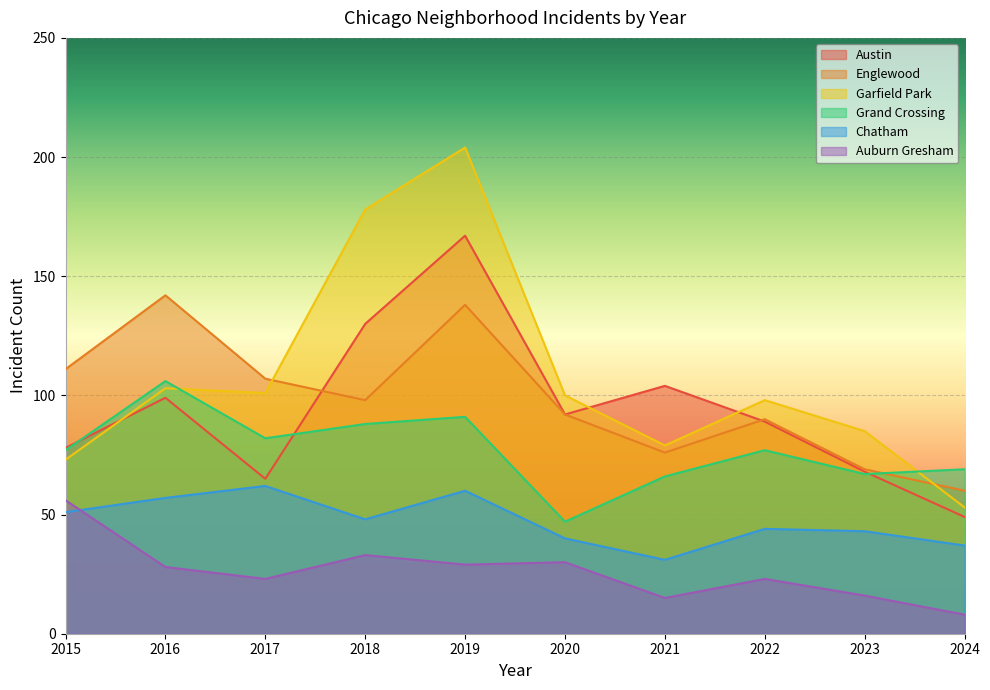

What is the difference between the maximum and minimum values in the Grand Crossing series?

59